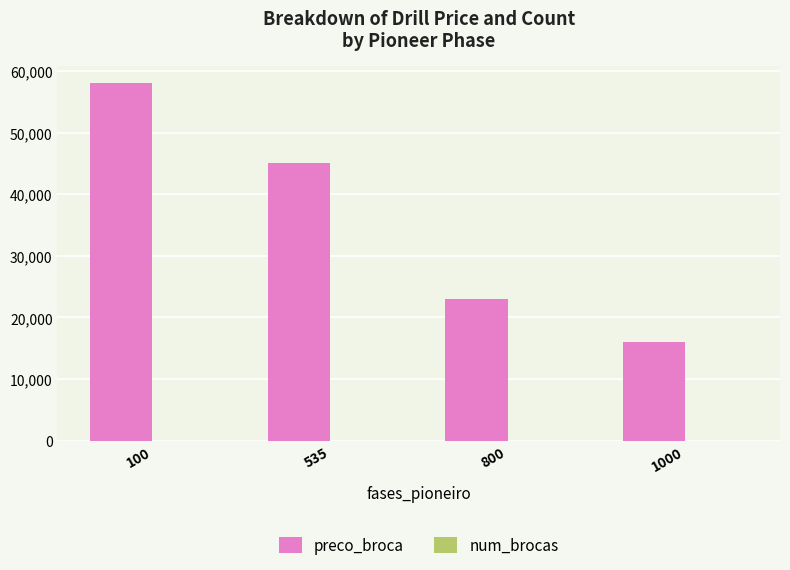

Which series changed the most between 100 and 535?

preco_broca